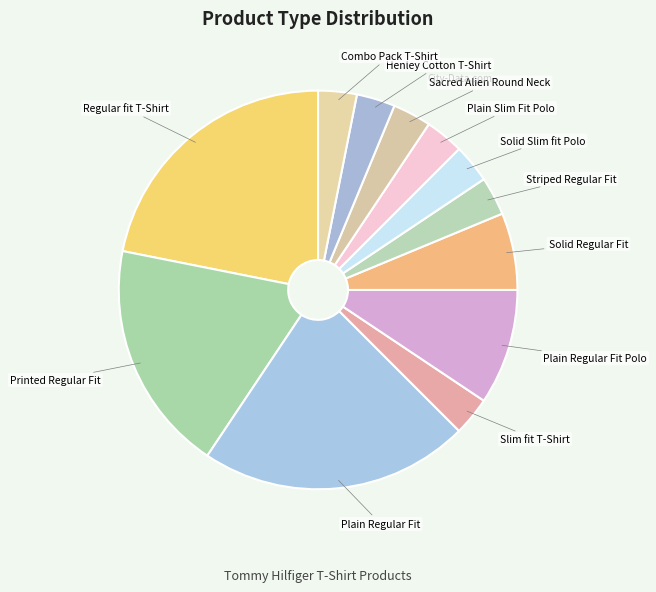

Is the sum of Slim fit T-Shirt and Plain Regular Fit Polo greater than half?

No